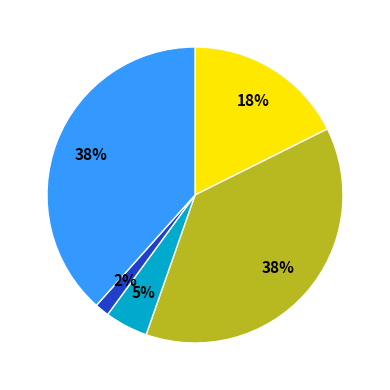

To the nearest percent, what is the average slice percentage?

20%